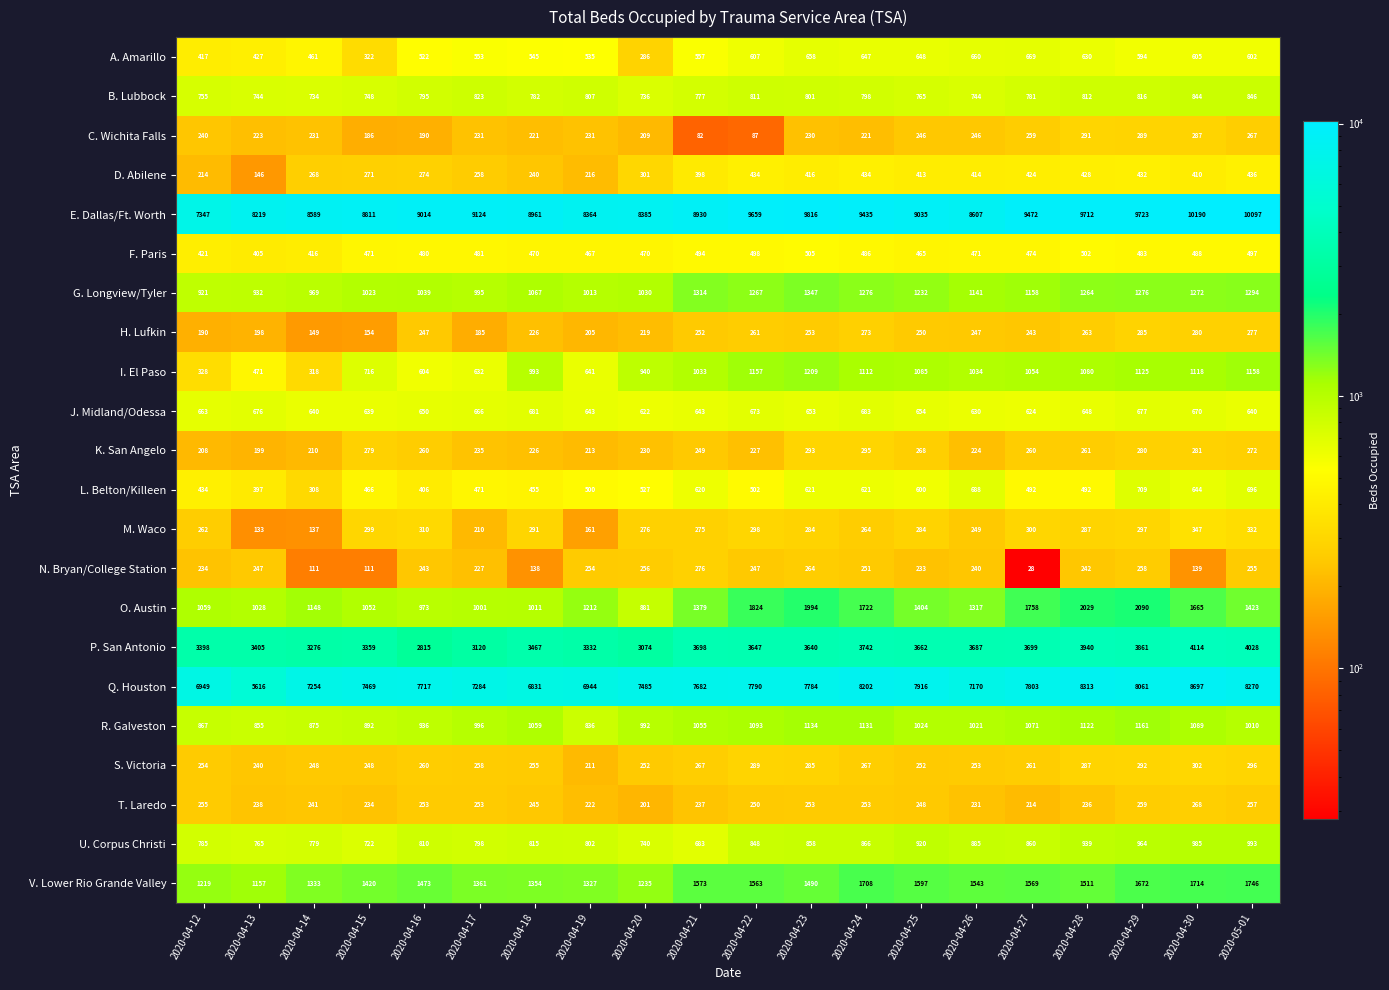

What is the difference between the C. Wichita Falls values at 2020-05-01 and 2020-04-19?

36